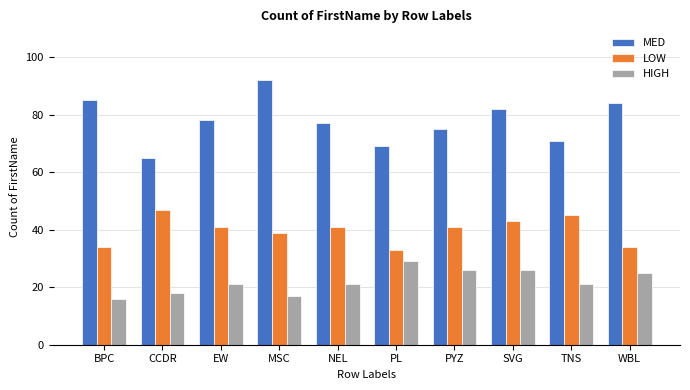

The MED series shows 65 at CCDR. True or false?

True